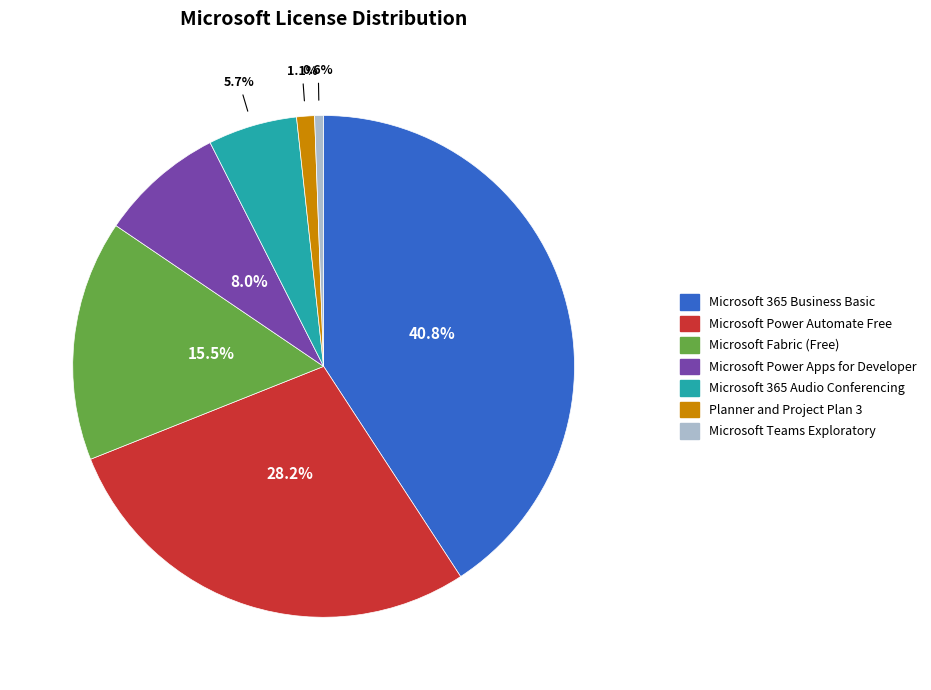

To the nearest percent, what is the difference between the largest and smallest slice percentages?

40%